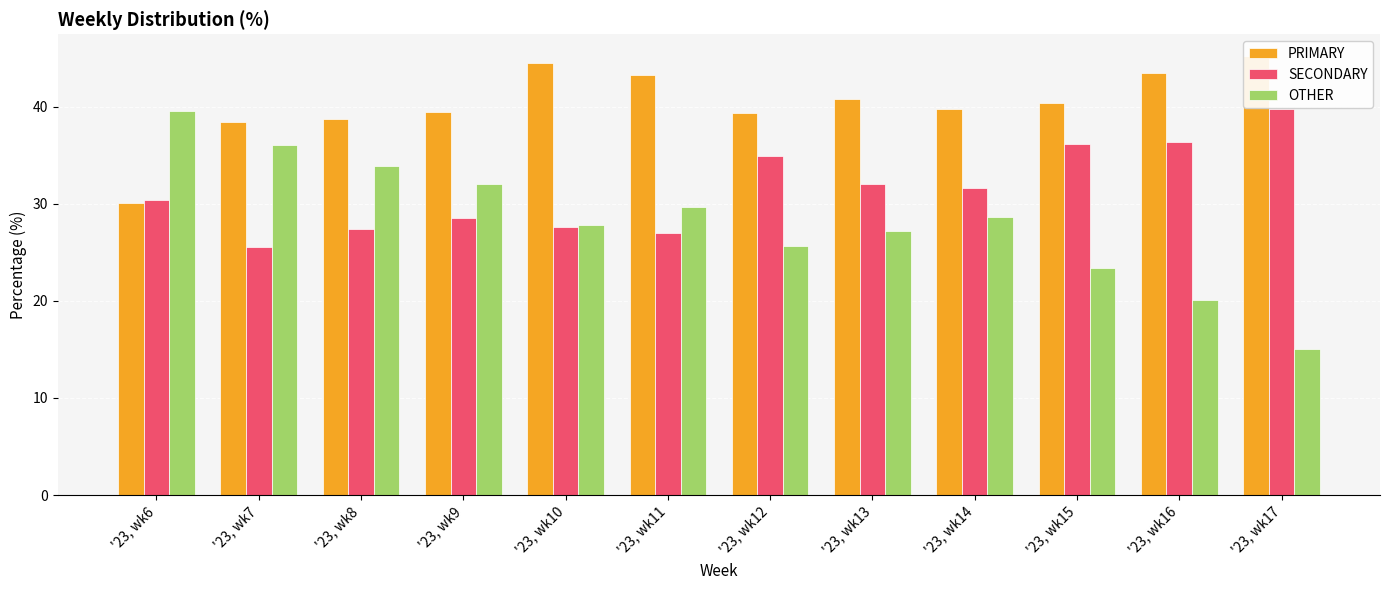

What is the value of the SECONDARY bar at the 1st from the left?

30.4